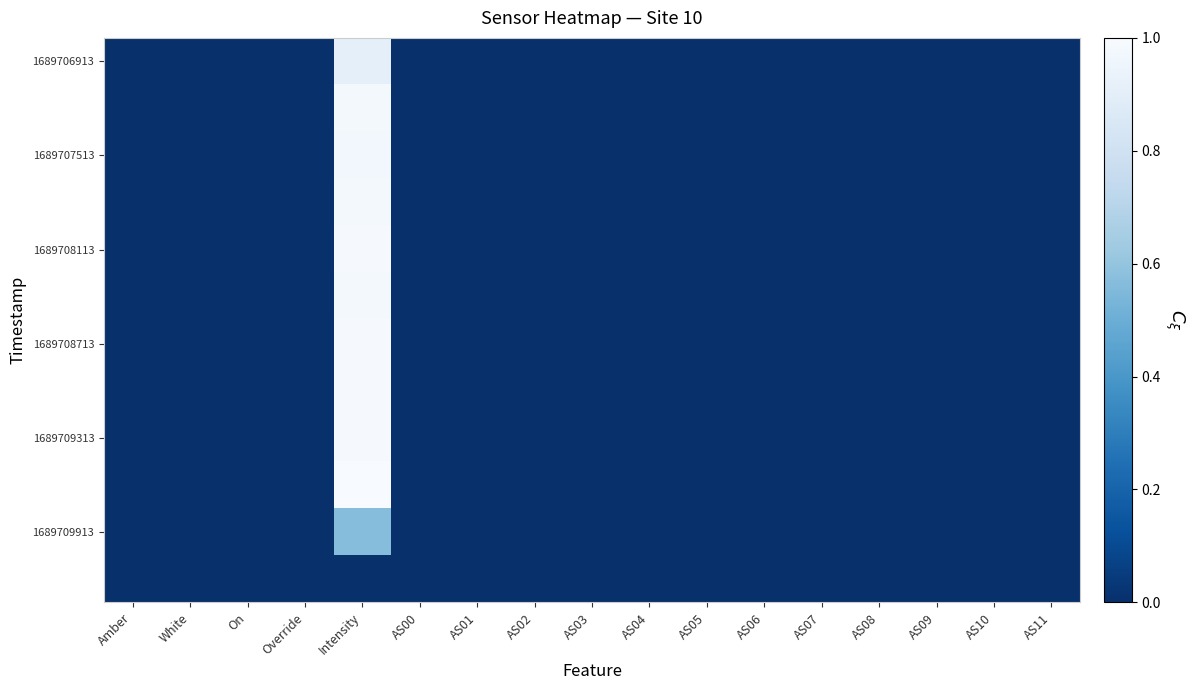

At how many categories does at least one series exceed 0?

1